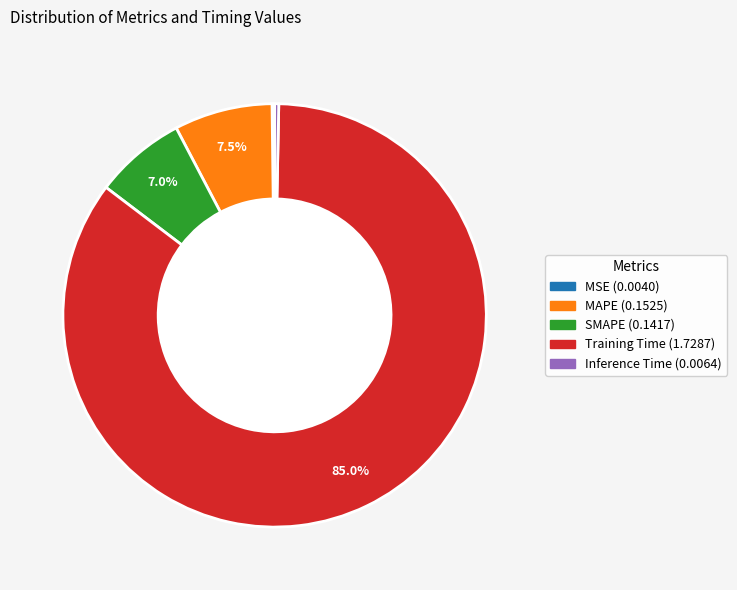

Between Training Time and MAPE, which is larger?

Training Time